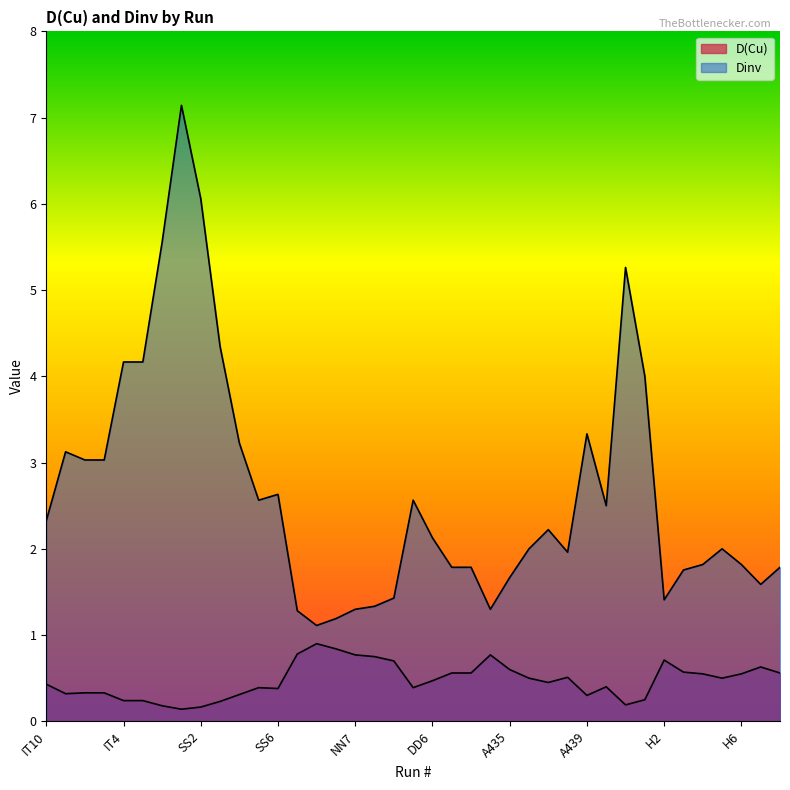

List the series in order of their peak value, lowest first.

D(Cu), Dinv